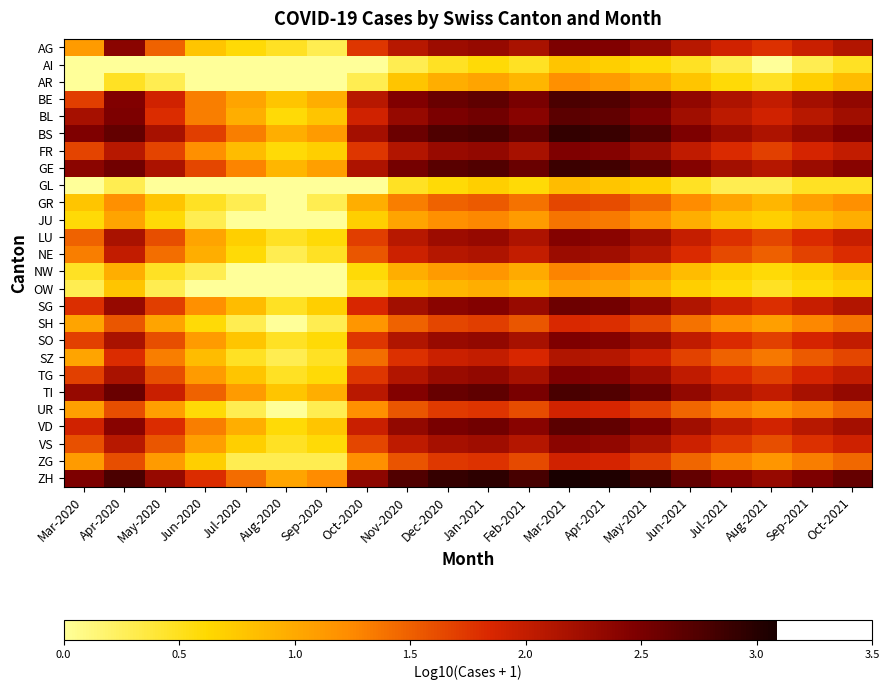

What is the maximum value shown in the chart?

3.1